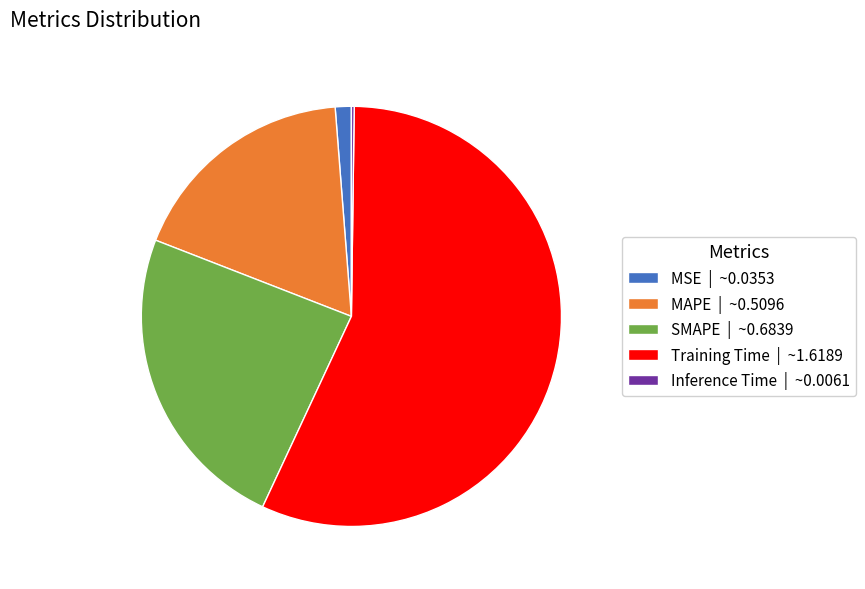

True or false: MSE | ~0.0353 accounts for 9% of the total.

False